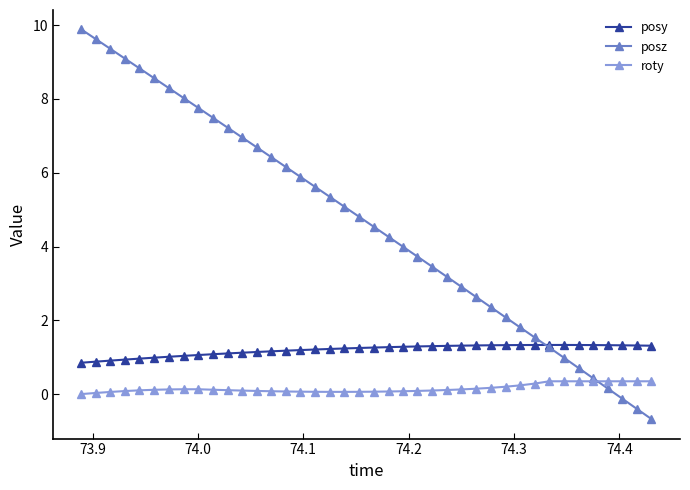

What is the maximum value shown in the chart?

9.9